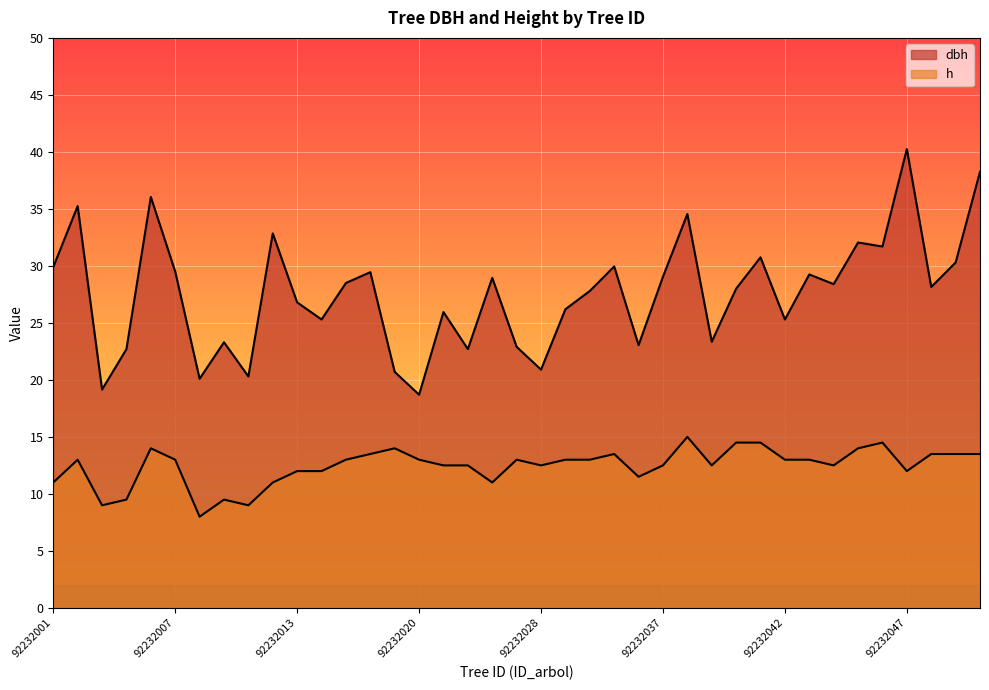

At 92232039, list the series in order from largest to smallest.

dbh, h